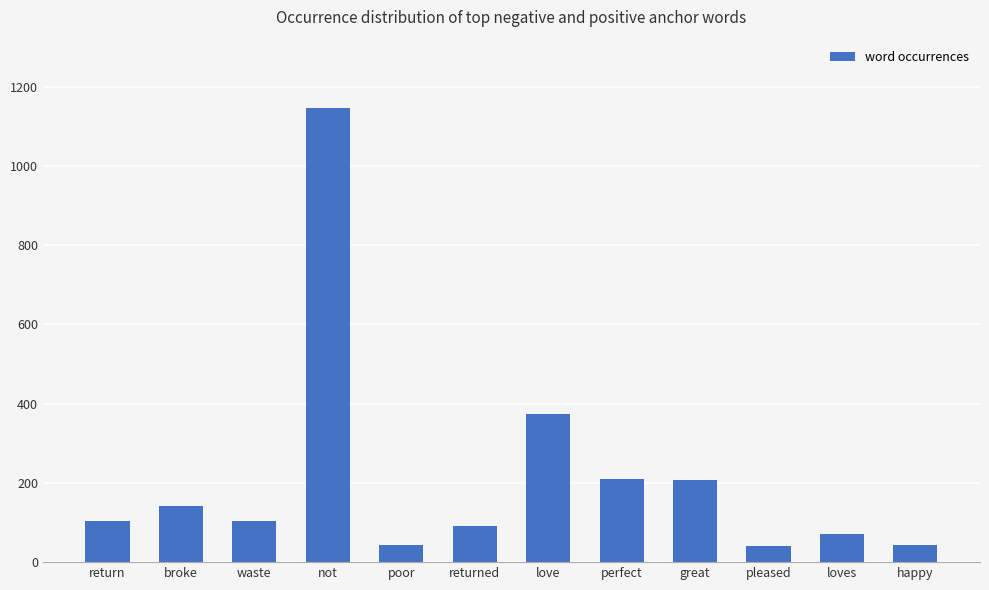

Where is the data nearest to the value 593?

love